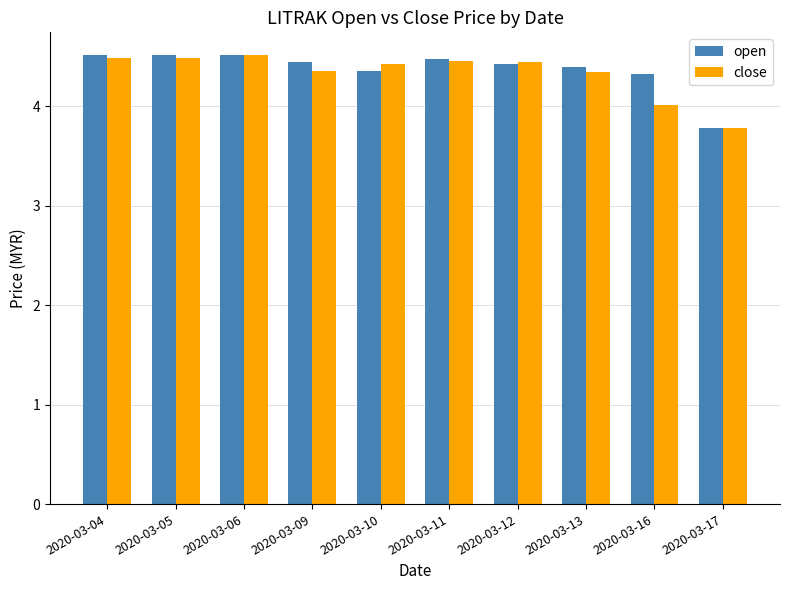

The value of open at 2020-03-17 is 3.8. True or false?

True